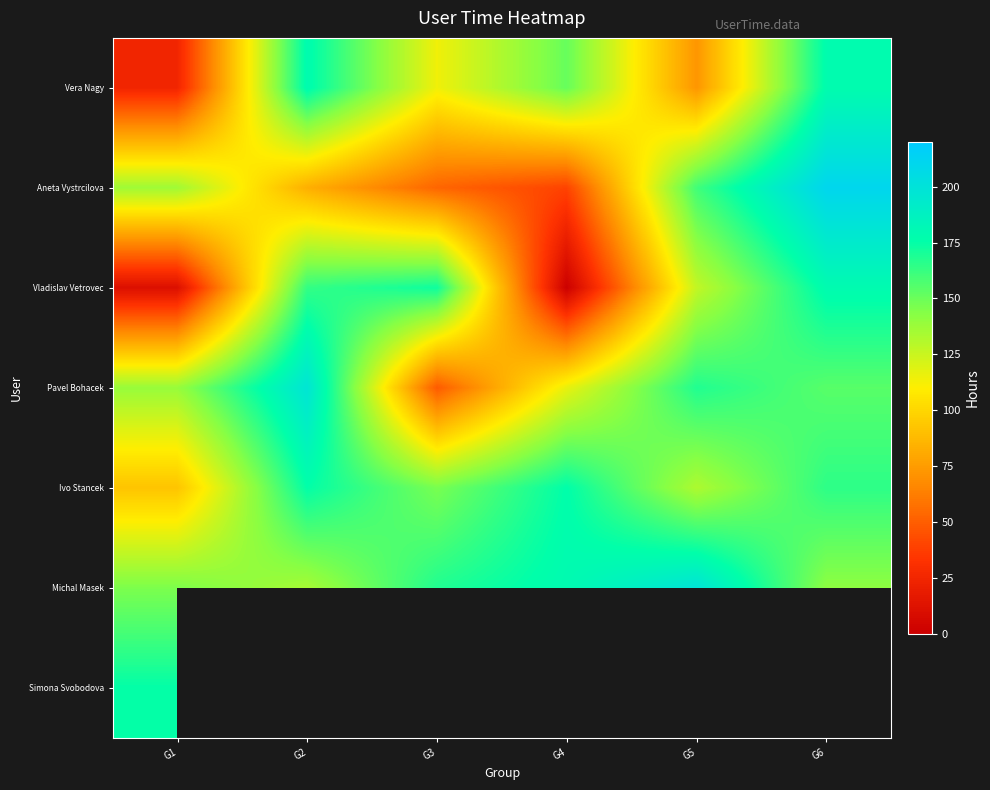

At which category is the sum across all series the highest?

G1